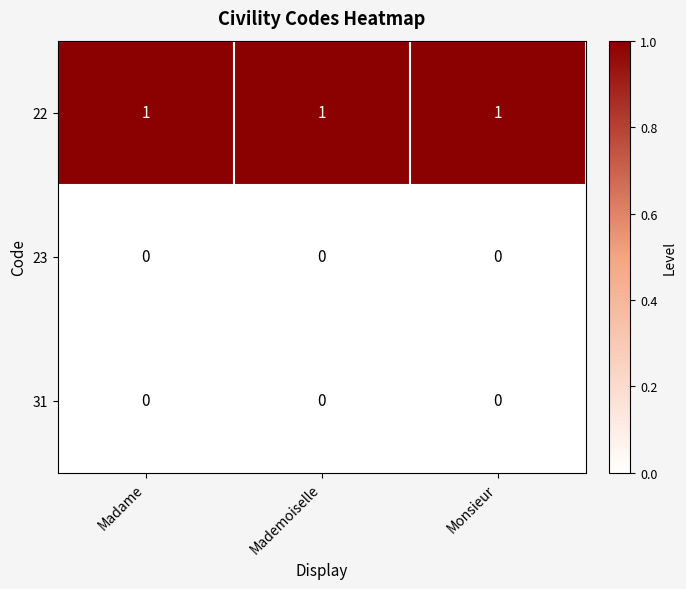

What is the sum of all 22 values?

3